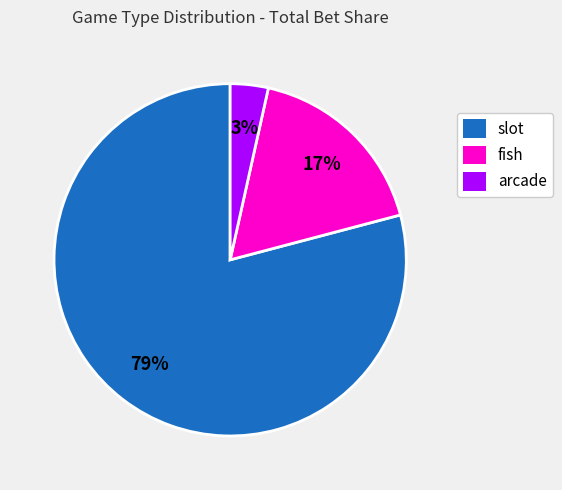

True or false: fish accounts for 17% of the total.

True